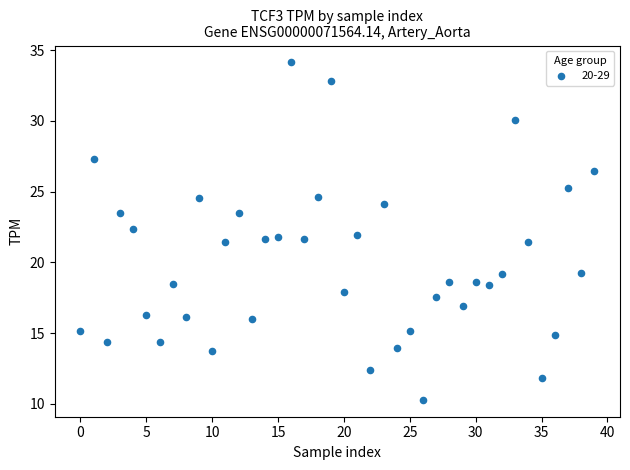

Count the number of points in this scatter plot.

40